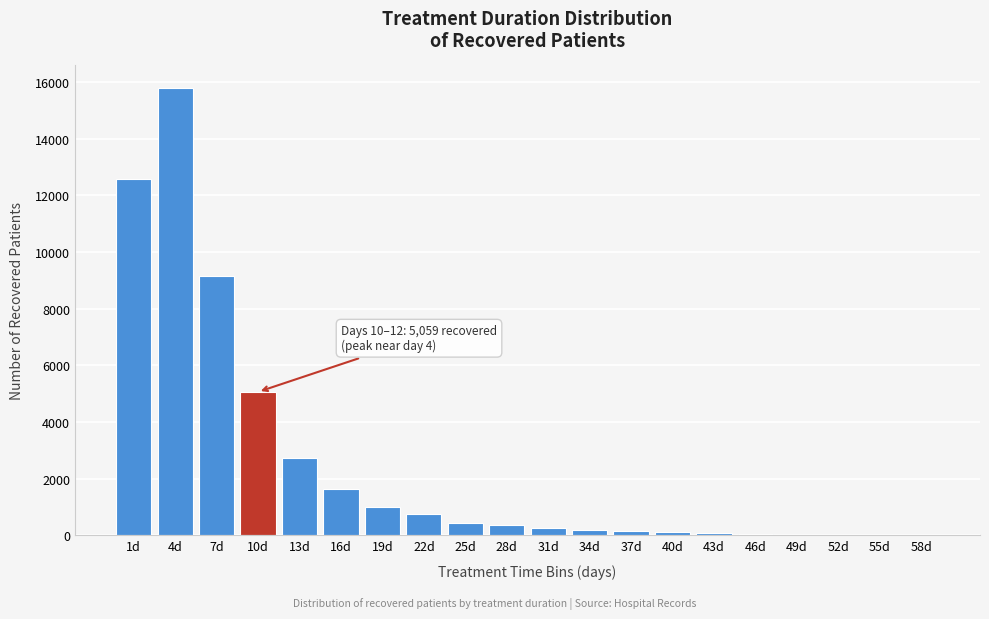

What is the maximum value shown in the chart?

15789